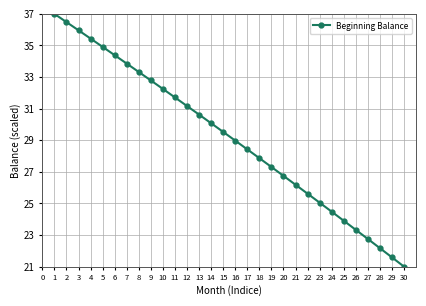

How many lines are shown in the chart?

1